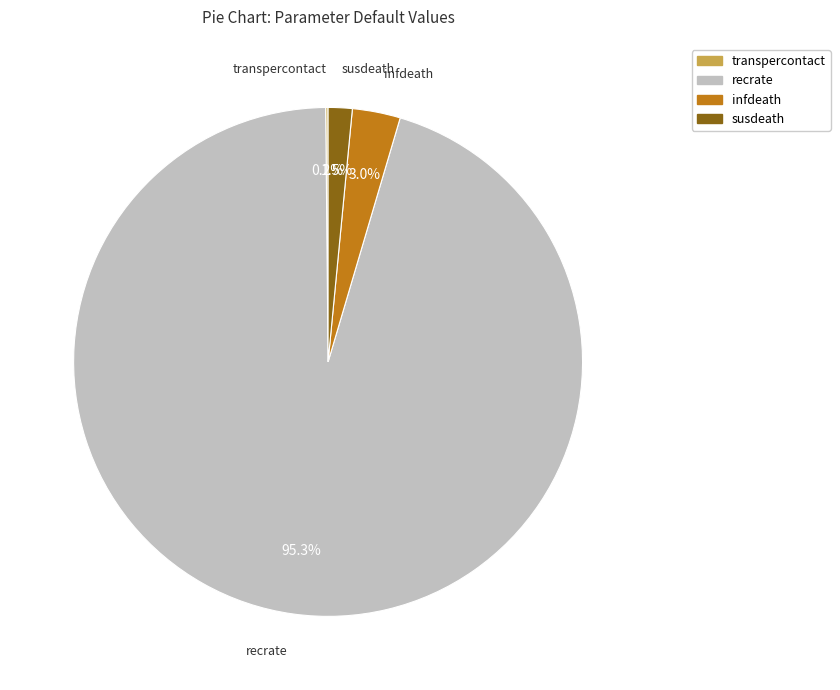

What portion of the pie excludes recrate?

4.7%